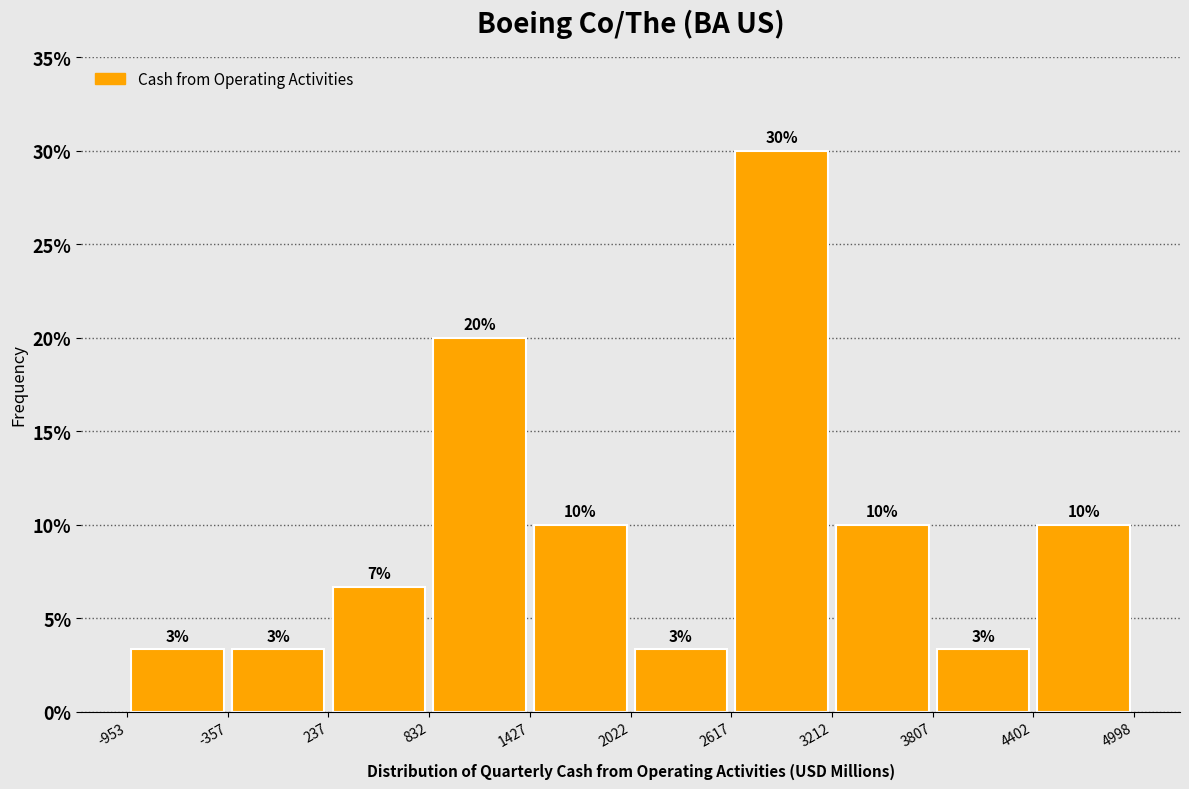

Over which range of the x-axis is the bar tallest?

2617 to 3212